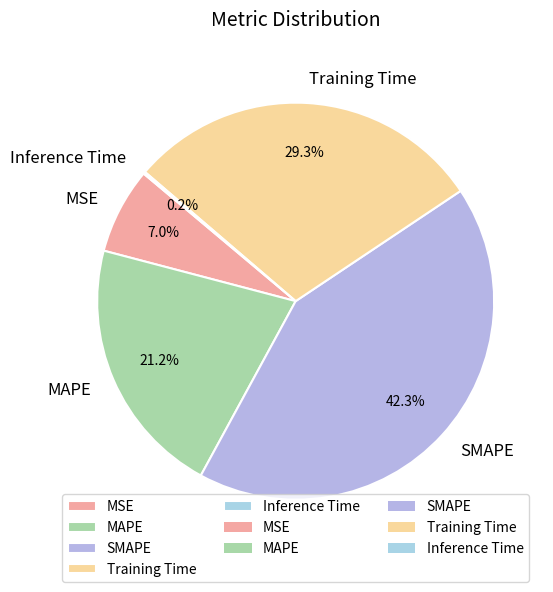

Approximately how many times larger is the value at MSE compared to MAPE?

0.3